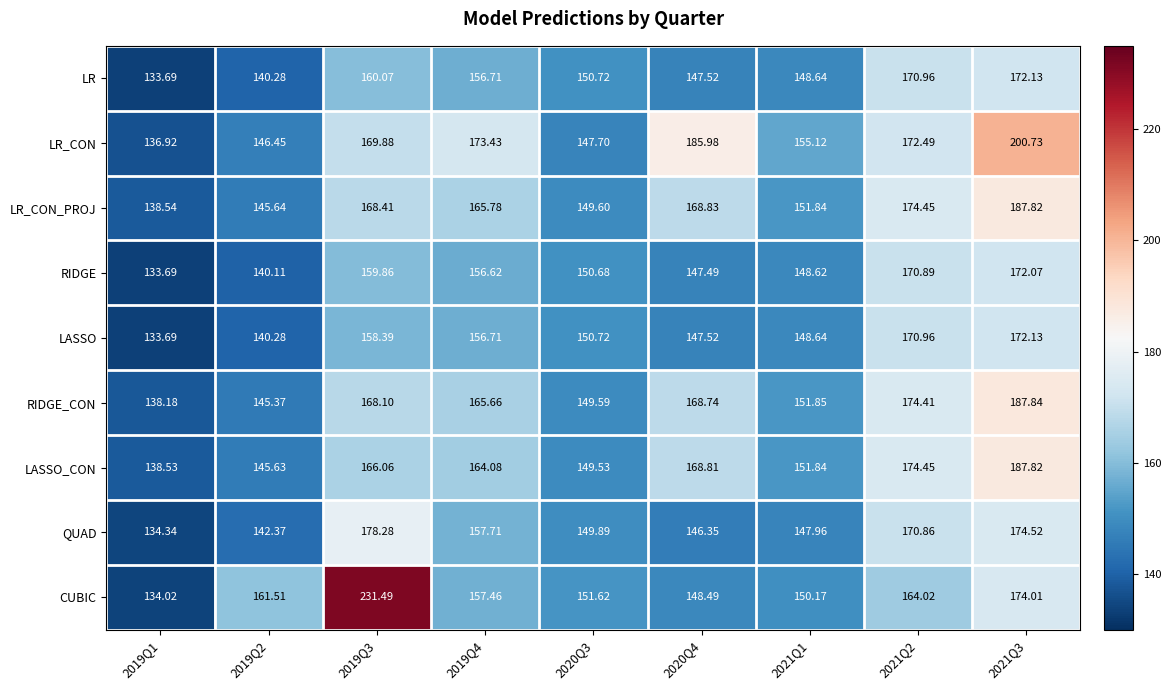

Is the value of RIDGE at 2021Q3 greater than the value of LR at 2021Q1?

Yes